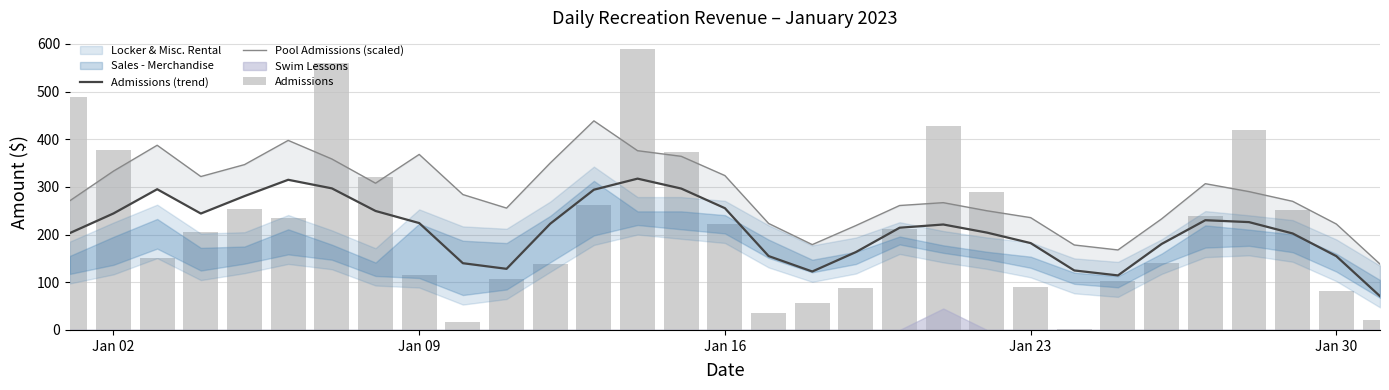

Is it true that Pool Admissions (scaled) equals 93.2 at 20?

False